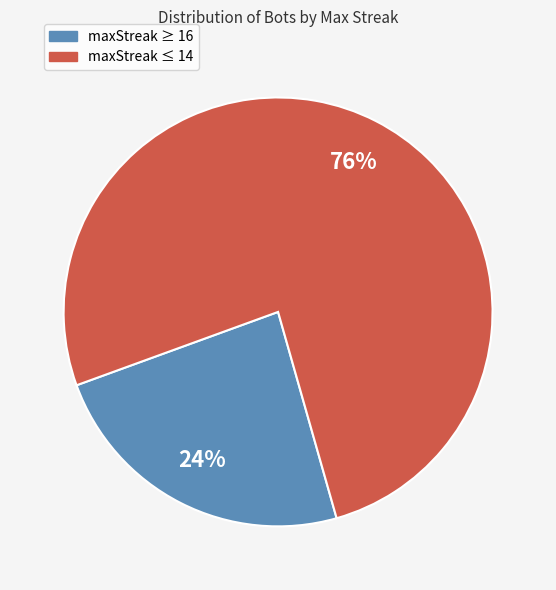

To the nearest percent, what is the average slice percentage?

50%